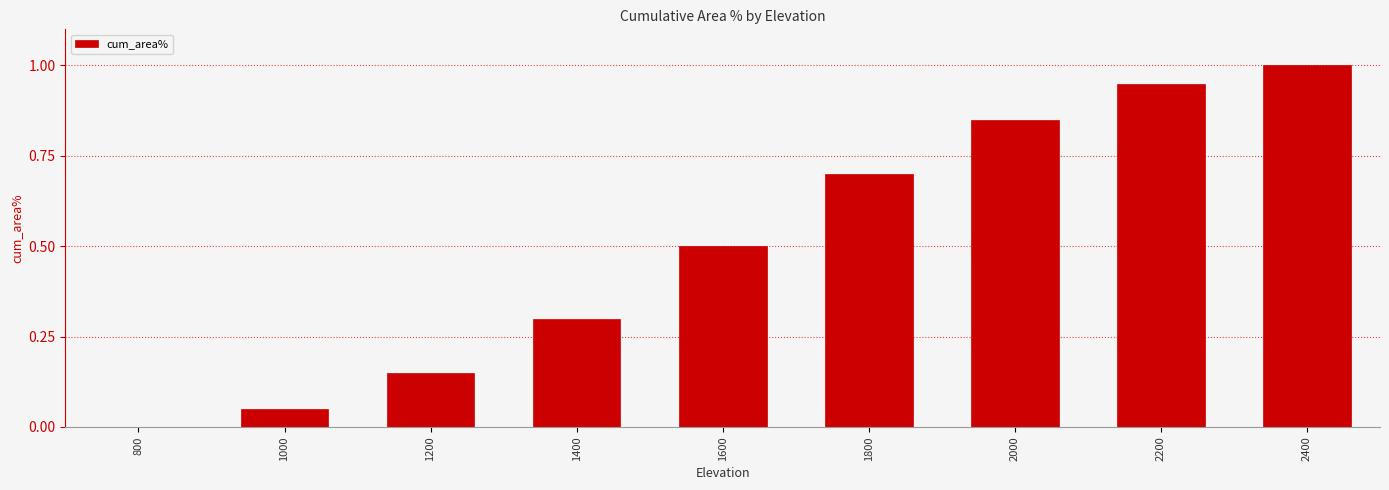

What is the sum of all values?

4.5